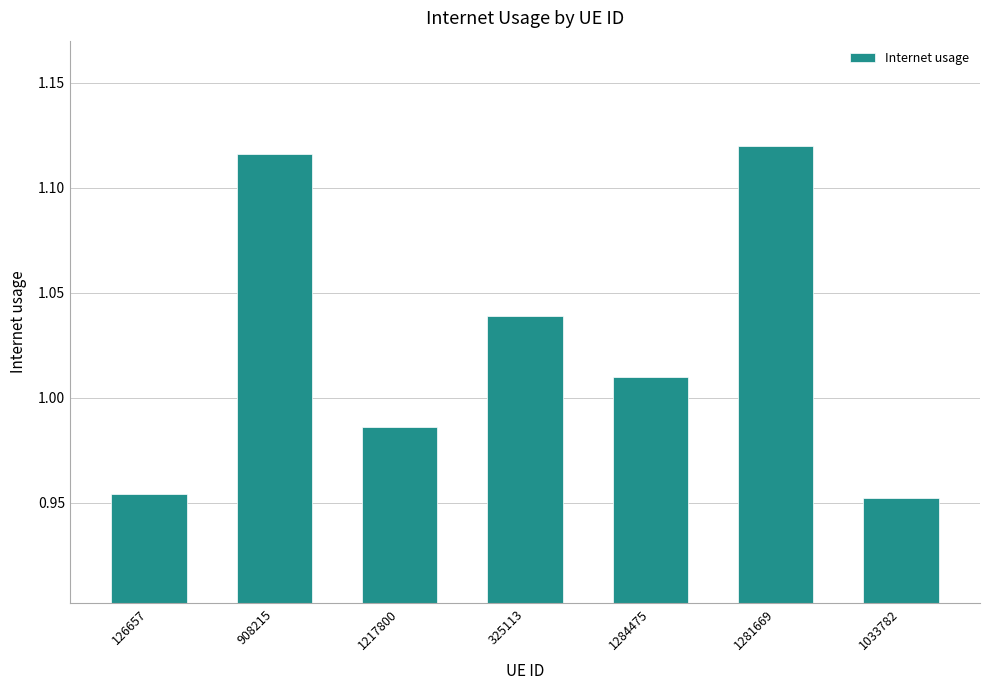

At which category does the chart reach its peak across all series?

1281669